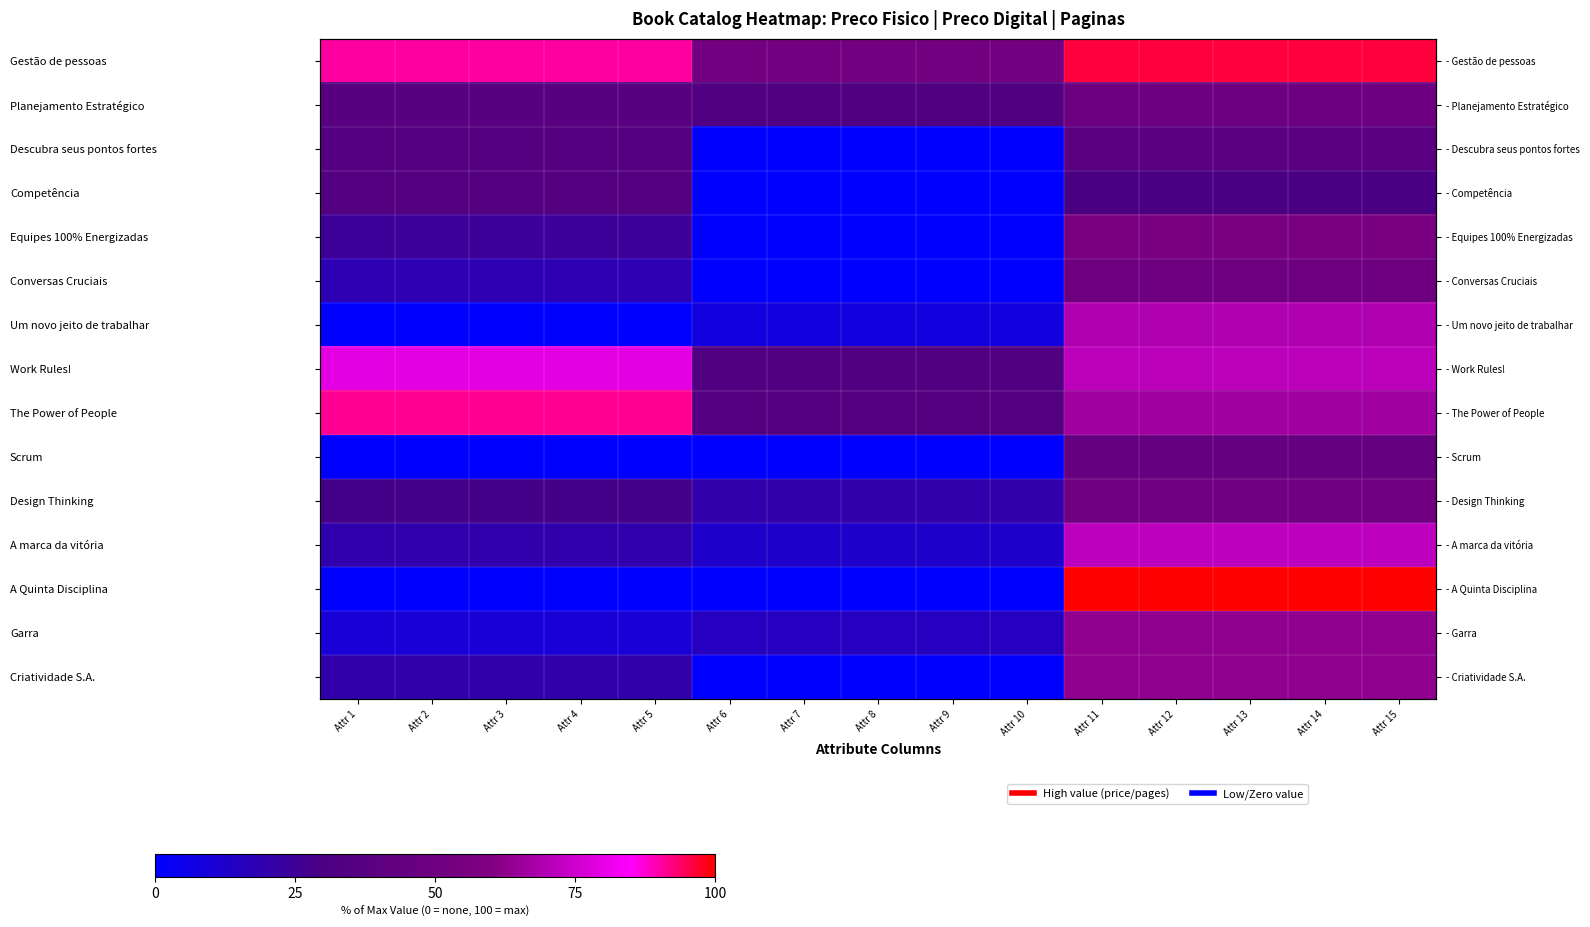

Between Attr 6 and Attr 9, which is larger?

Attr 6